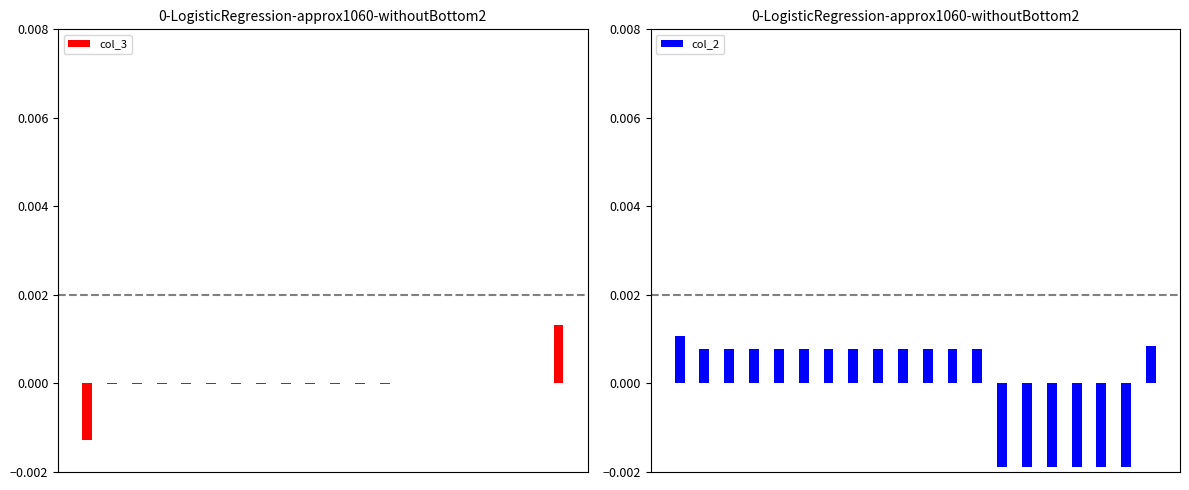

List the series in order of their peak value, lowest first.

col_2, col_3